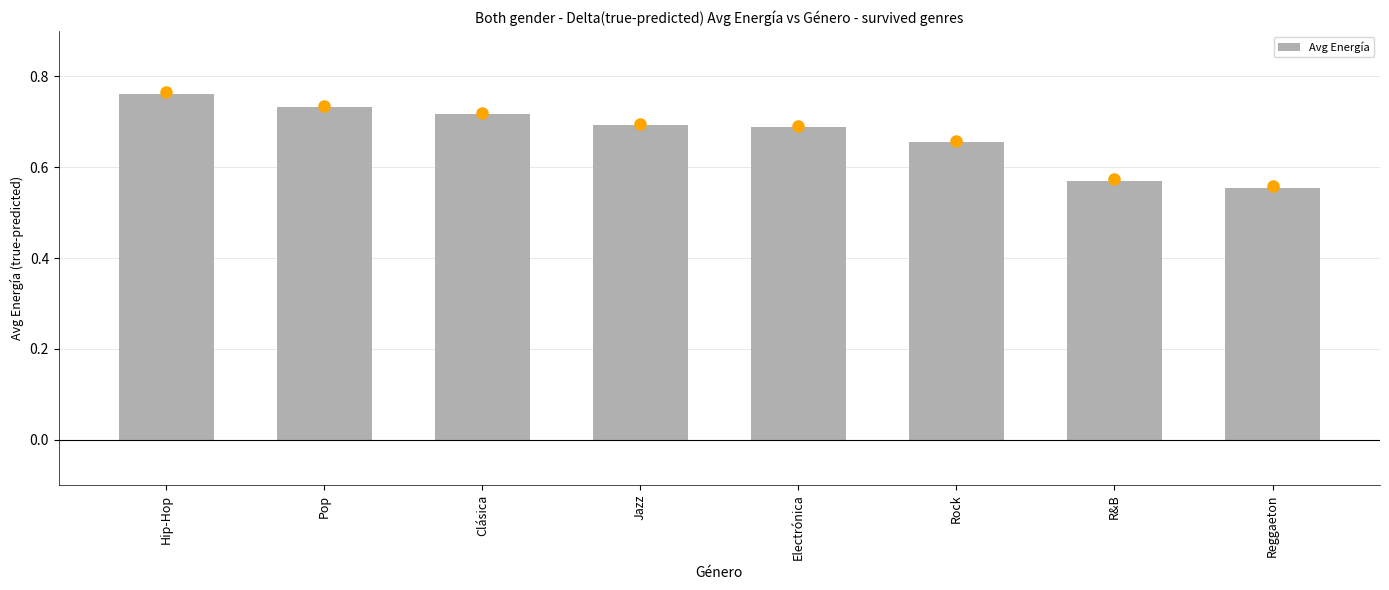

What is the difference between the maximum and minimum values?

0.2